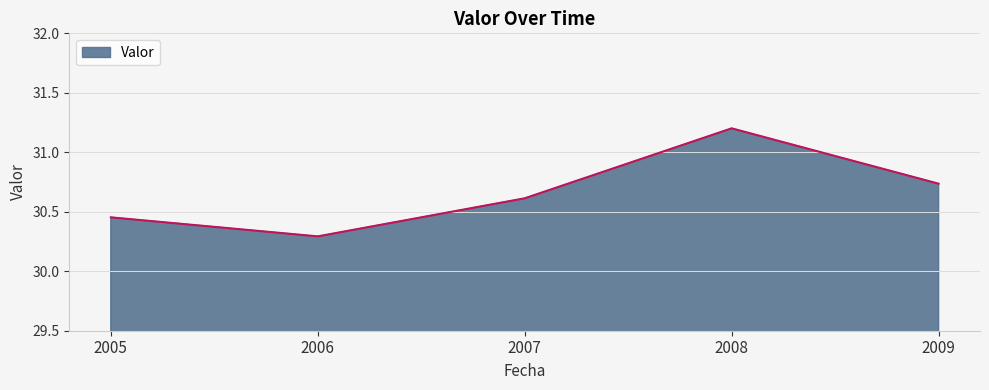

How many lines are shown in the chart?

1